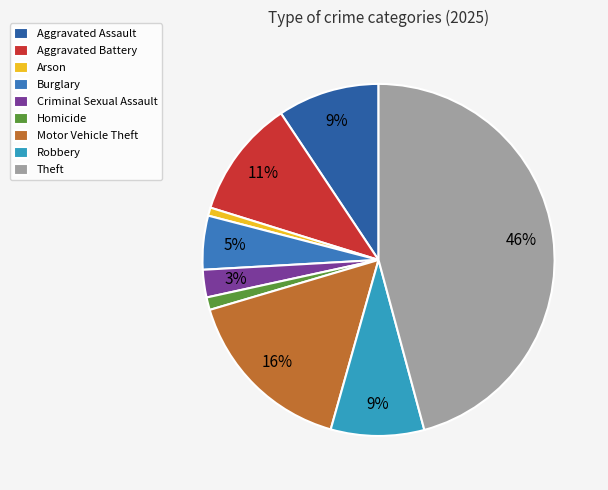

How many slices are in this pie chart?

9